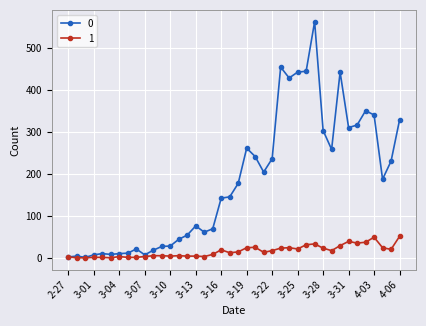

Rank the series by their average value, from lowest to highest.

1, 0